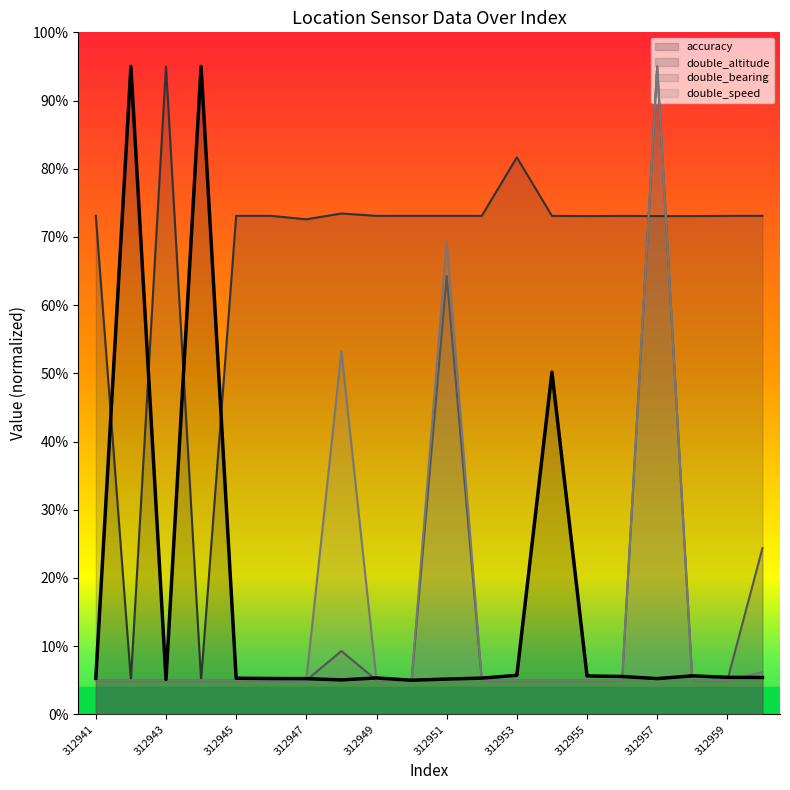

Does the chart have visible grid lines?

No